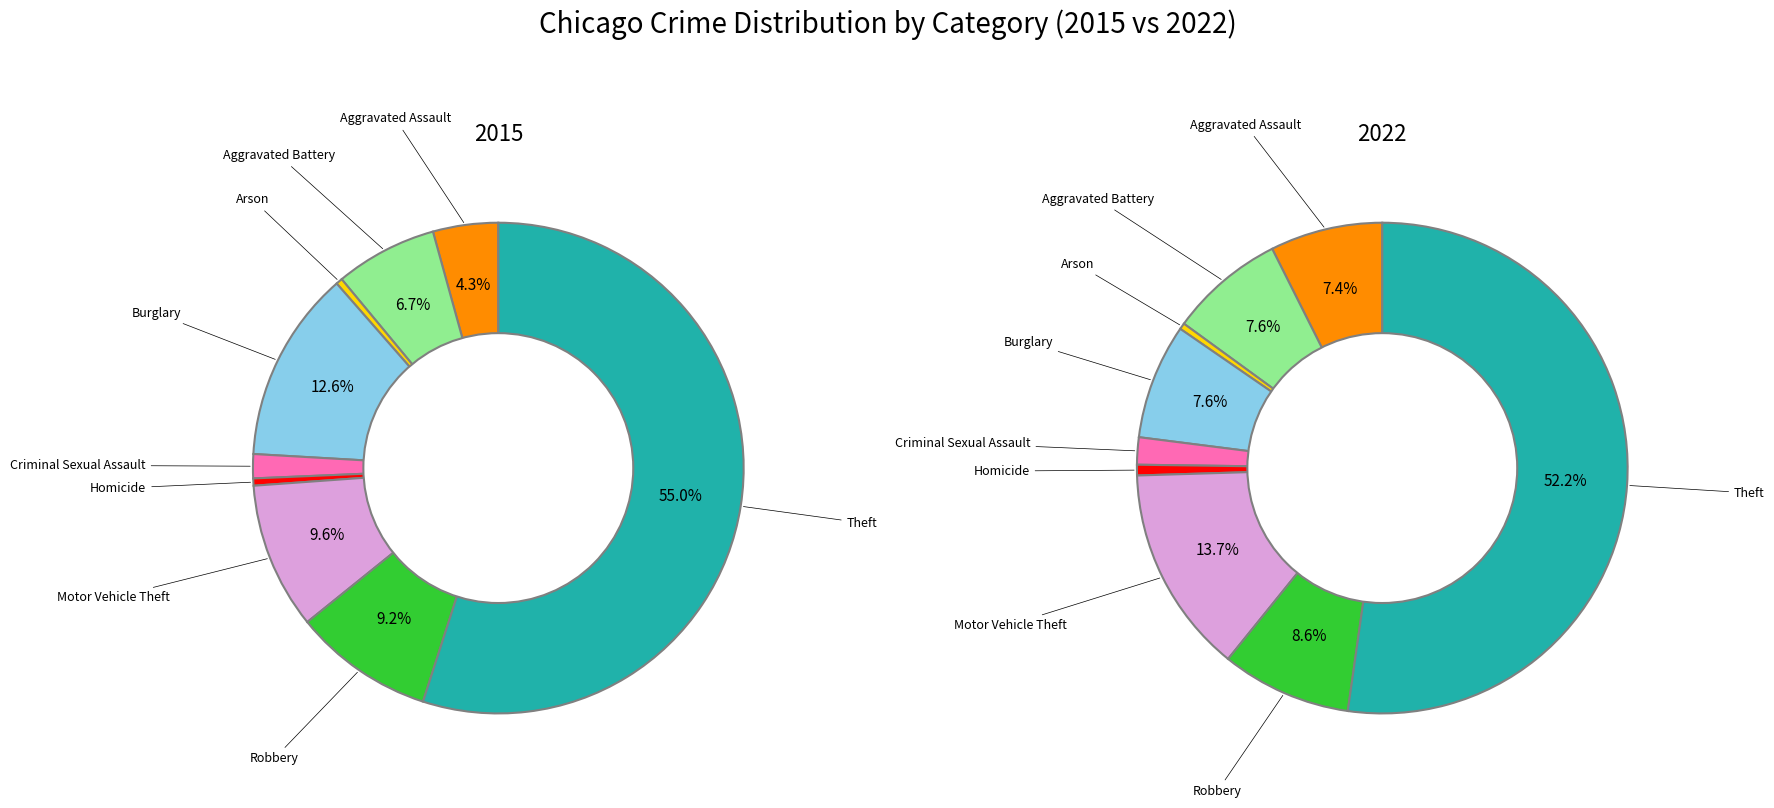

To the nearest percent, what is the average slice percentage?

11%